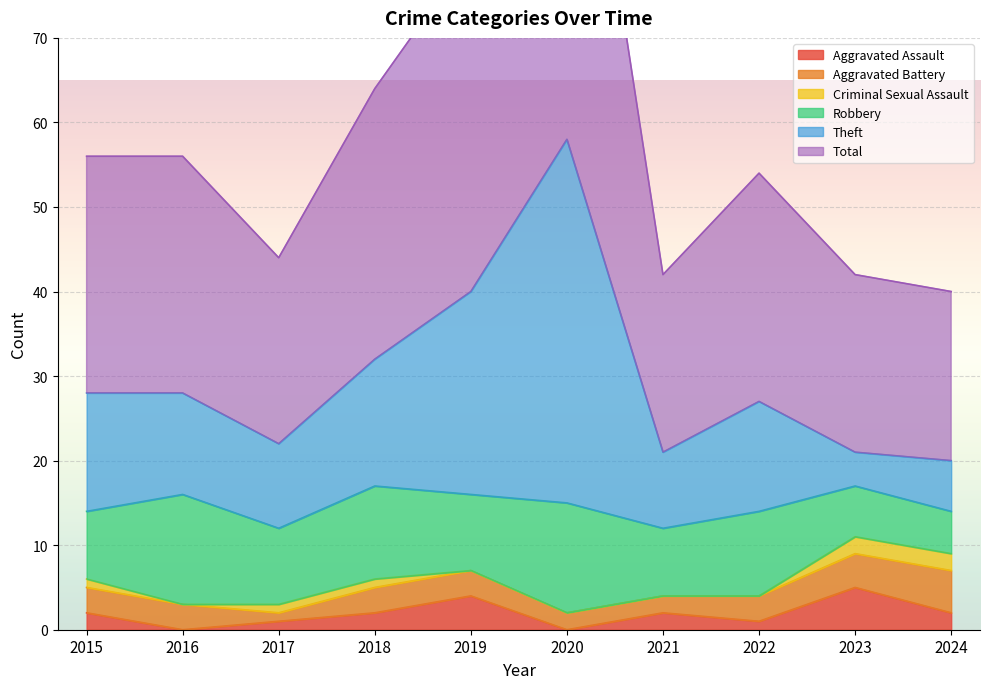

At which label does Theft first exceed 28?

2018